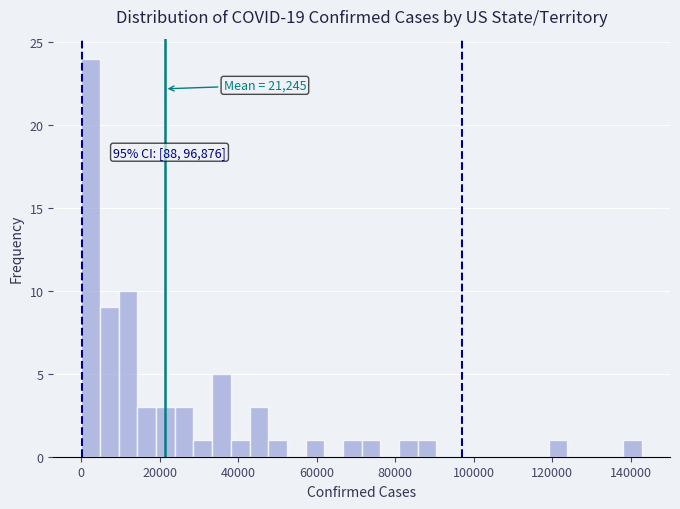

Around what value on the x-axis is the tallest bar? Give the approximate position of its centre, as read against the axis.

2000